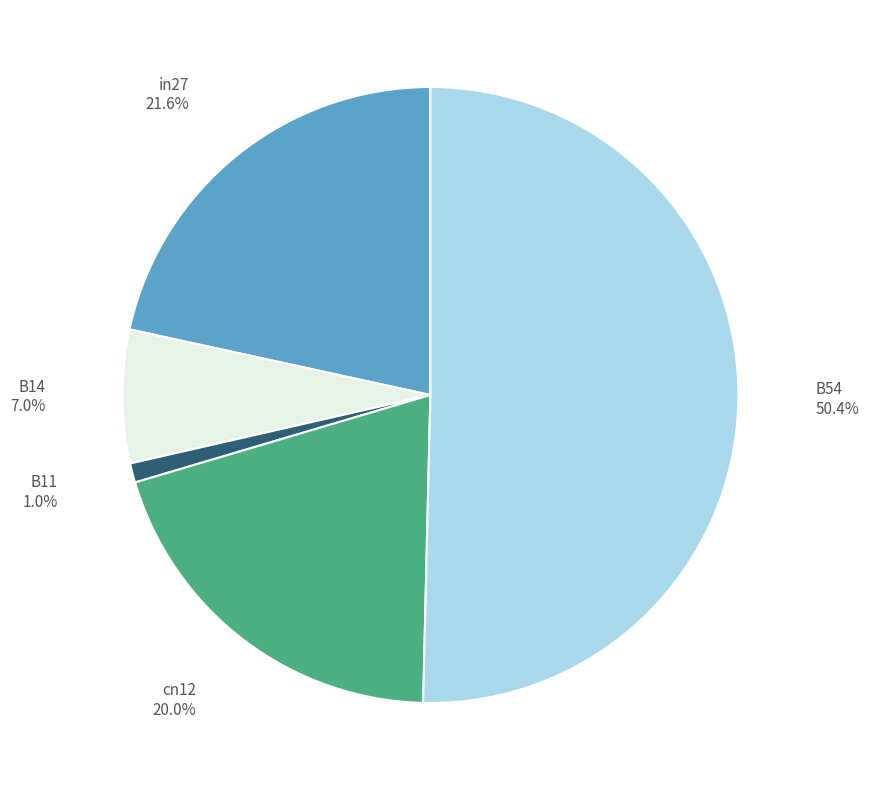

Does B14 represent more than half of the total?

No